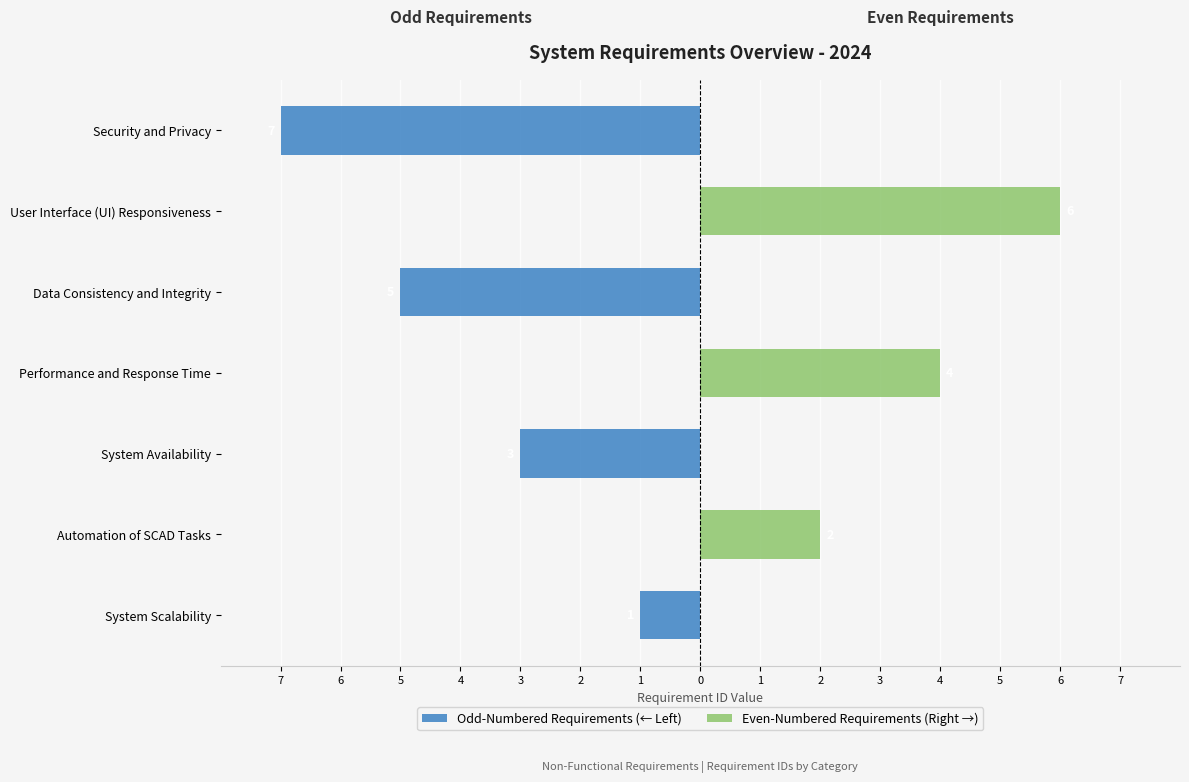

Reading left to right, extract all data points from this chart.

Odd-Numbered Requirements (← Left): -1	0	-3	0	-5	0	-7
Even-Numbered Requirements (Right →): 0	2	0	4	0	6	0